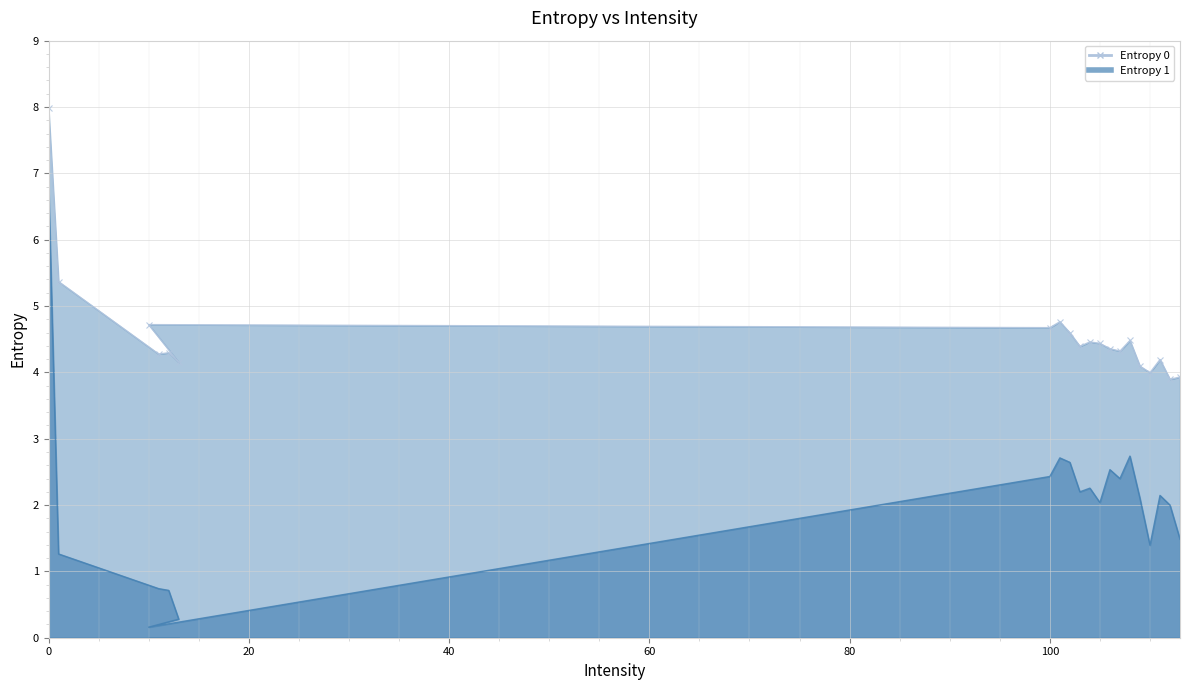

True or false: Entropy 0 and Entropy 1 cross at least once.

False